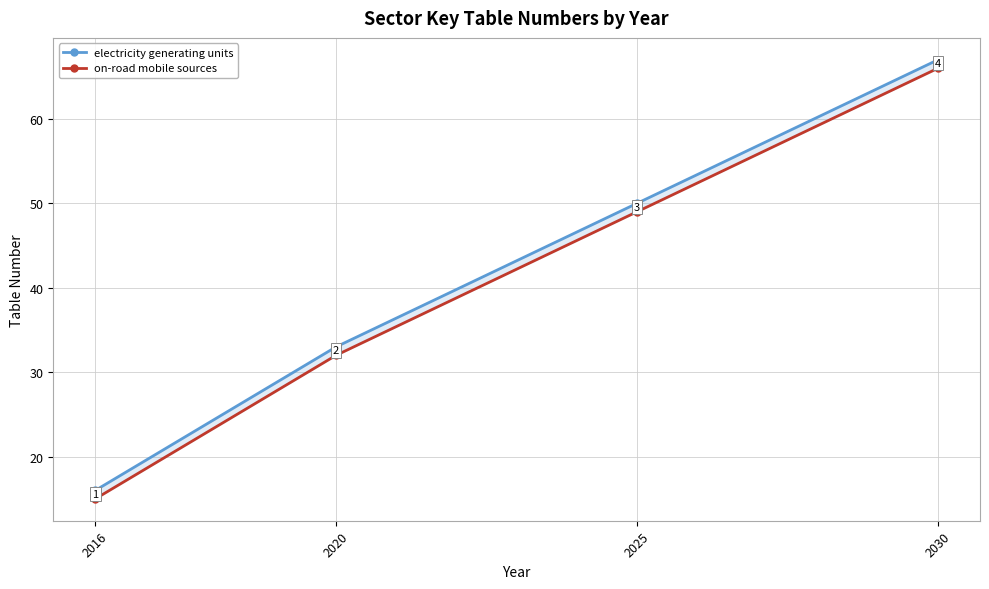

Where does the electricity generating units series first go above 50?

2030